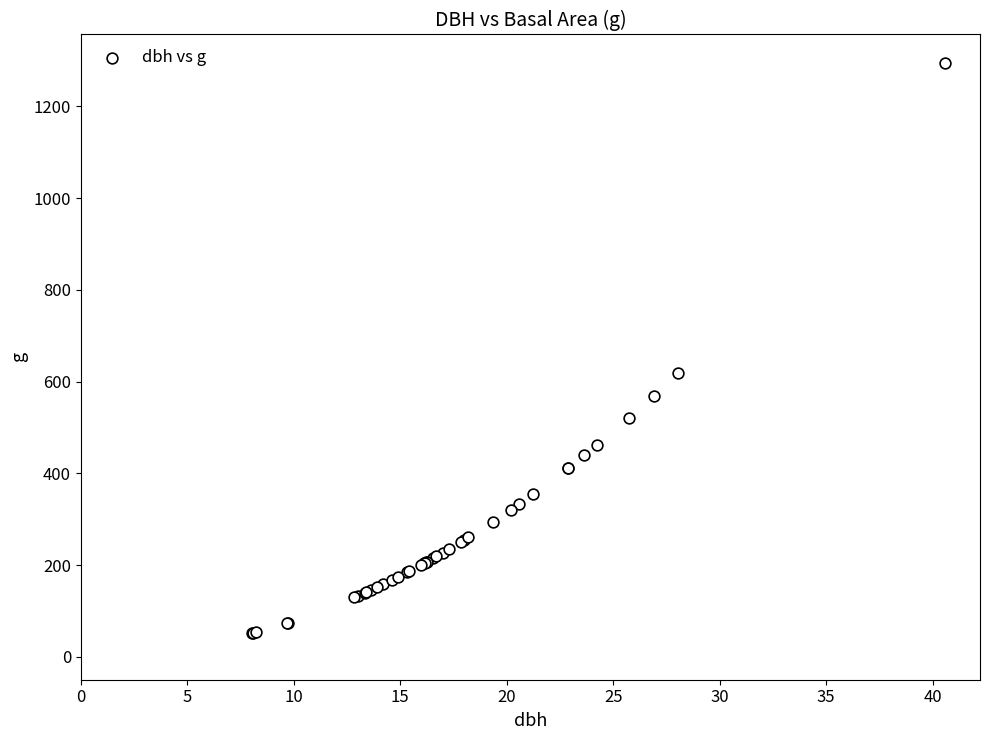

What Y value in the scatter plot is closest to 672?

618.0